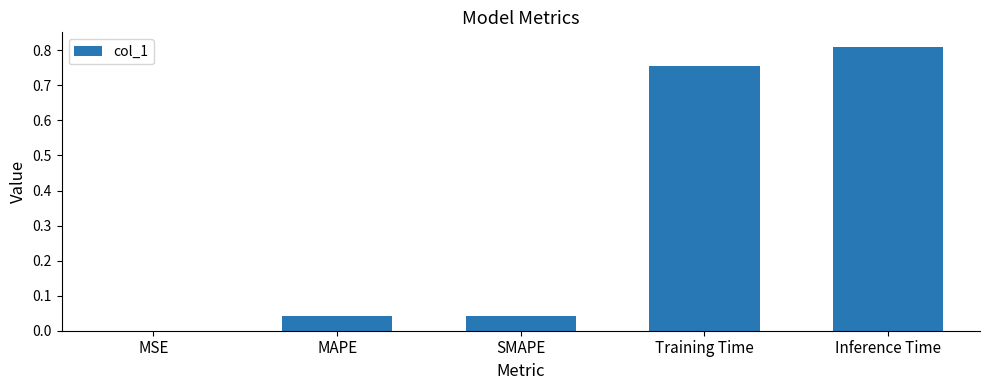

What is the sum of all values?

1.6